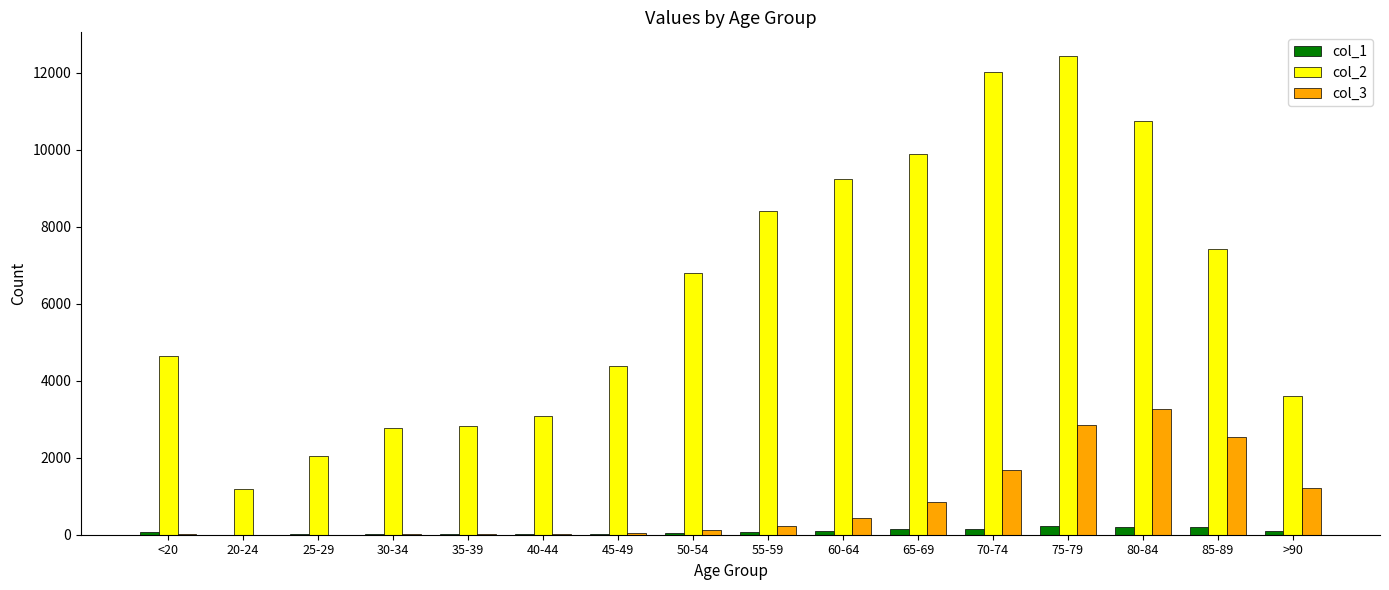

What is the greatest value displayed?

12434